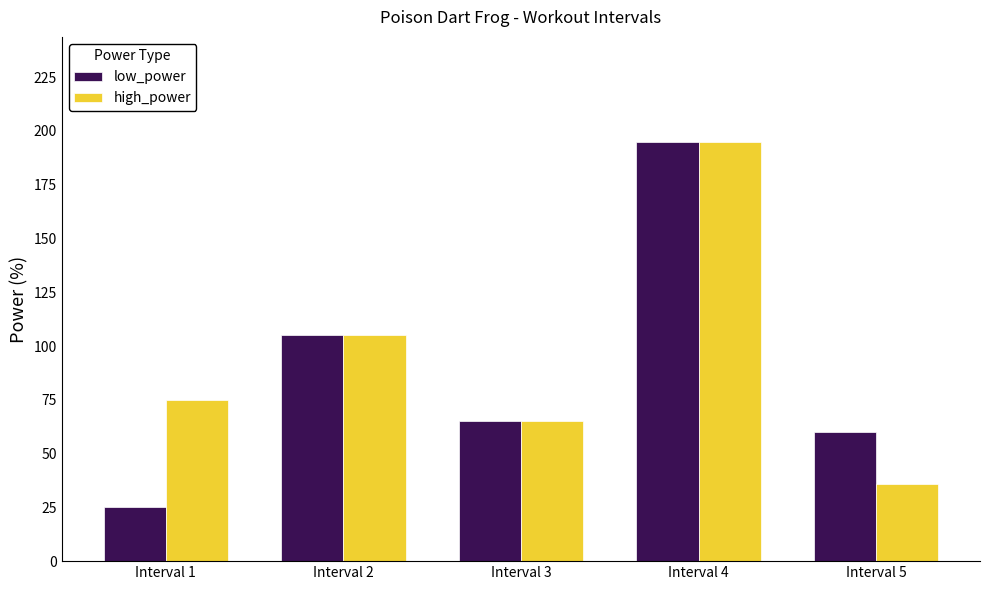

How many data points does each series have?

5